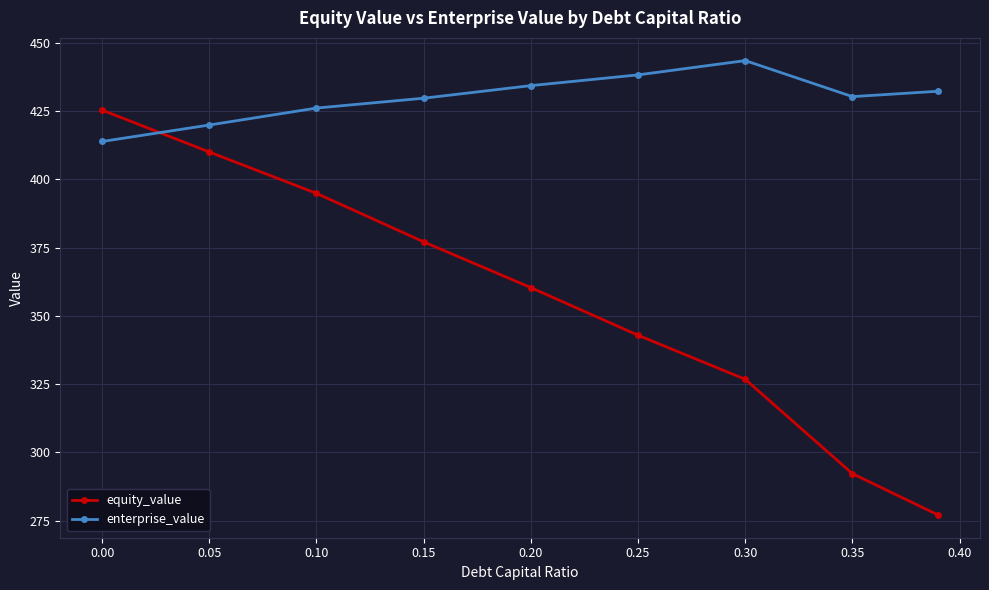

How many times do enterprise_value and equity_value cross each other?

1